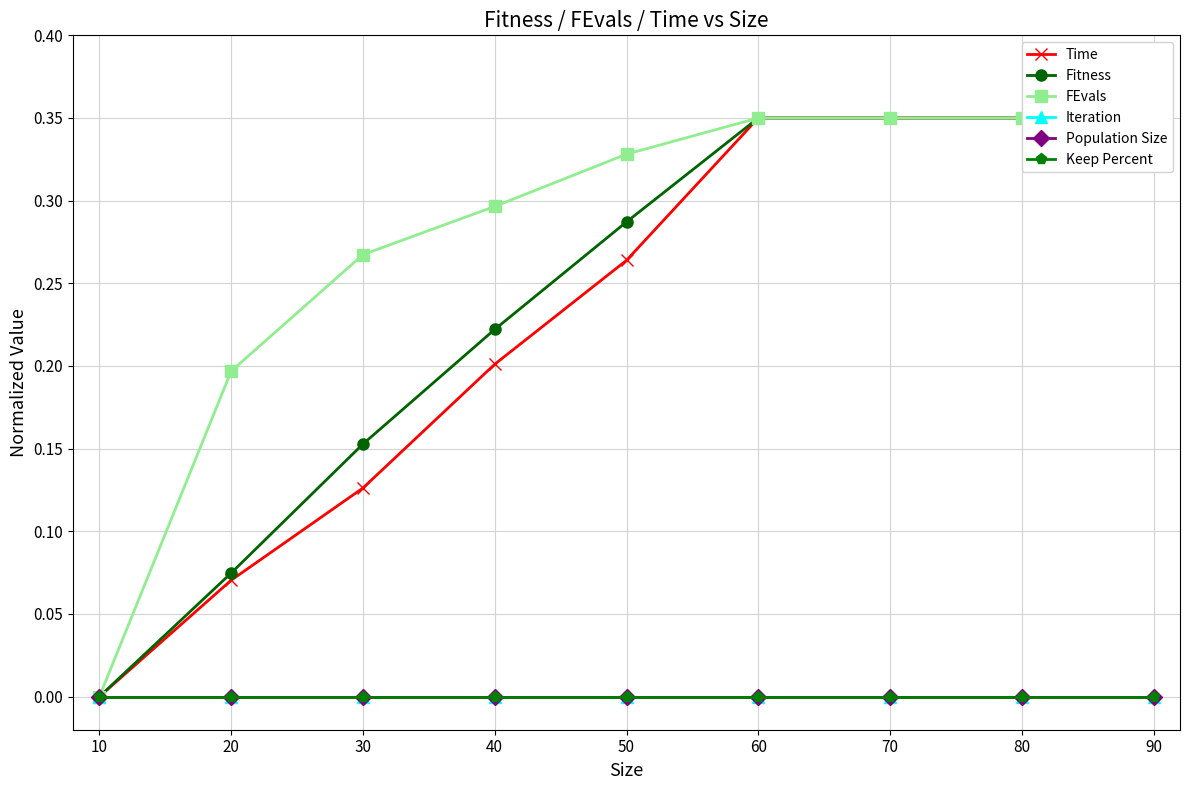

At how many categories does at least one series exceed 0?

8